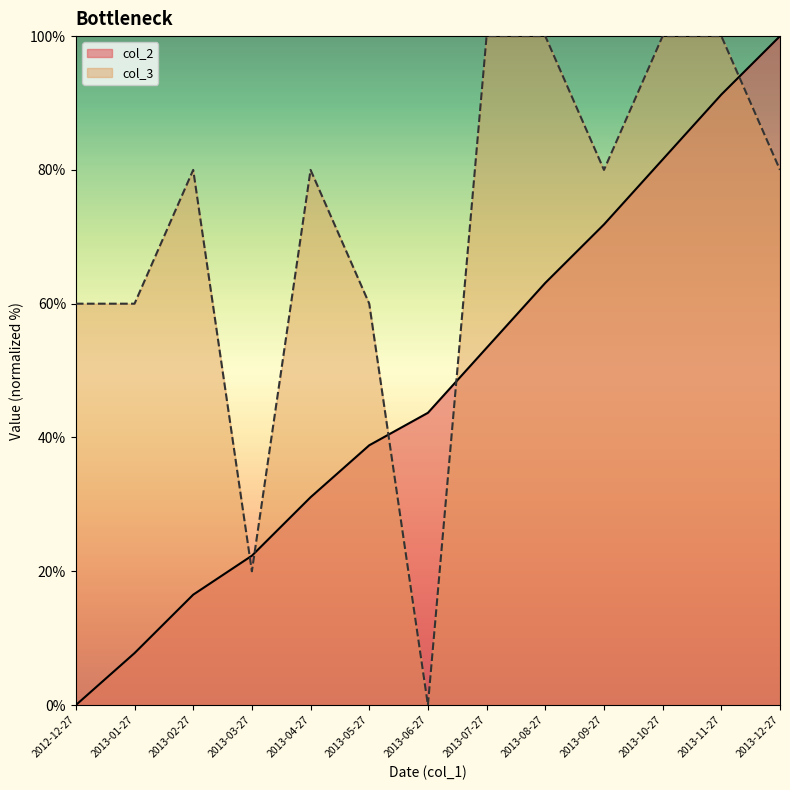

List the labels in order of col_3 value, largest first.

2013-07-27, 2013-08-27, 2013-10-27, 2013-11-27, 2013-02-27, 2013-04-27, 2013-09-27, 2013-12-27, 2012-12-27, 2013-01-27, 2013-05-27, 2013-03-27, 2013-06-27